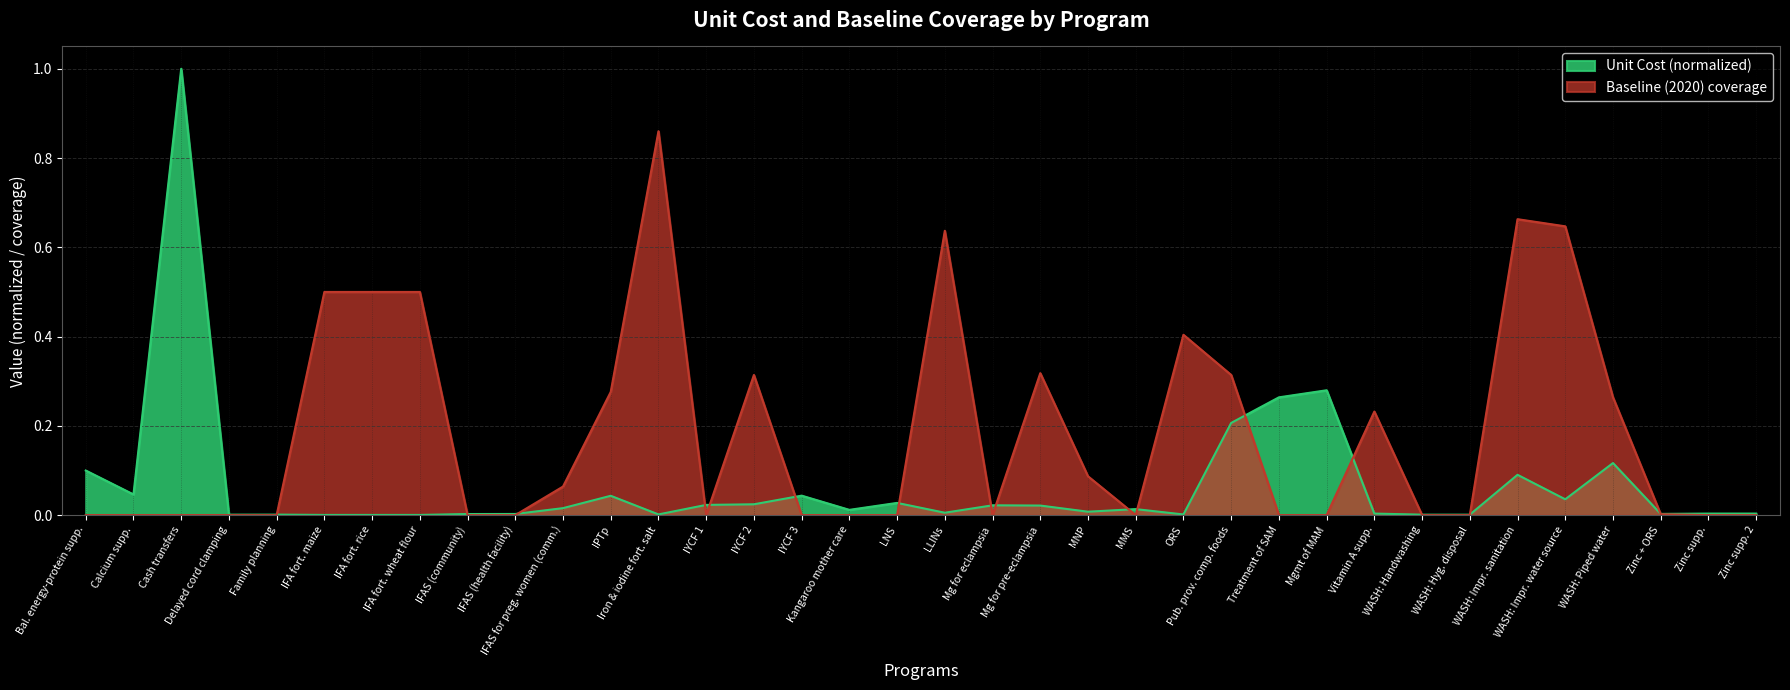

True or false: baseline has more than 0 points higher than both neighbors.

True